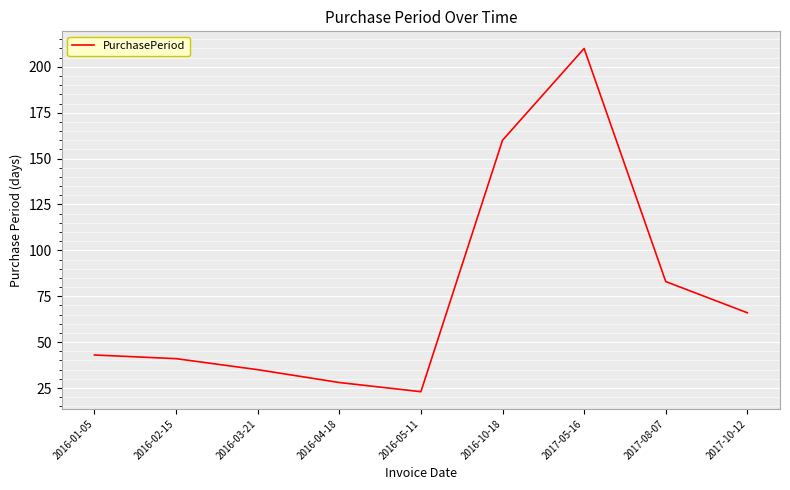

Which label corresponds to the smallest value in the chart?

2016-05-11